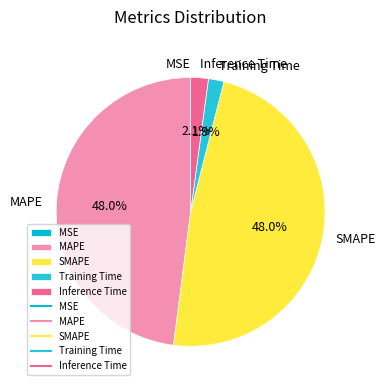

Is there a majority slice in this chart?

No